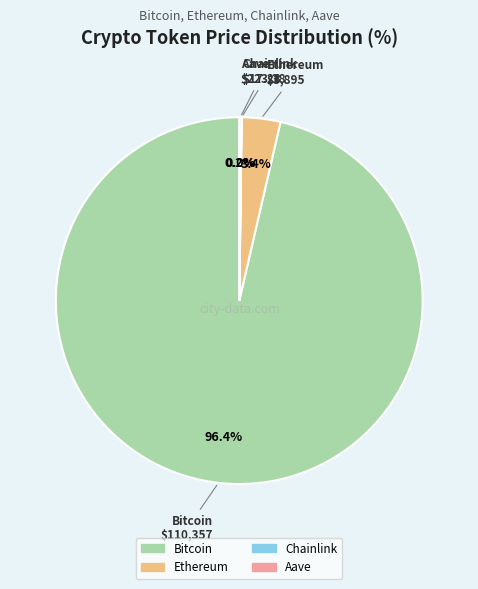

Which category accounts for the majority?

Bitcoin